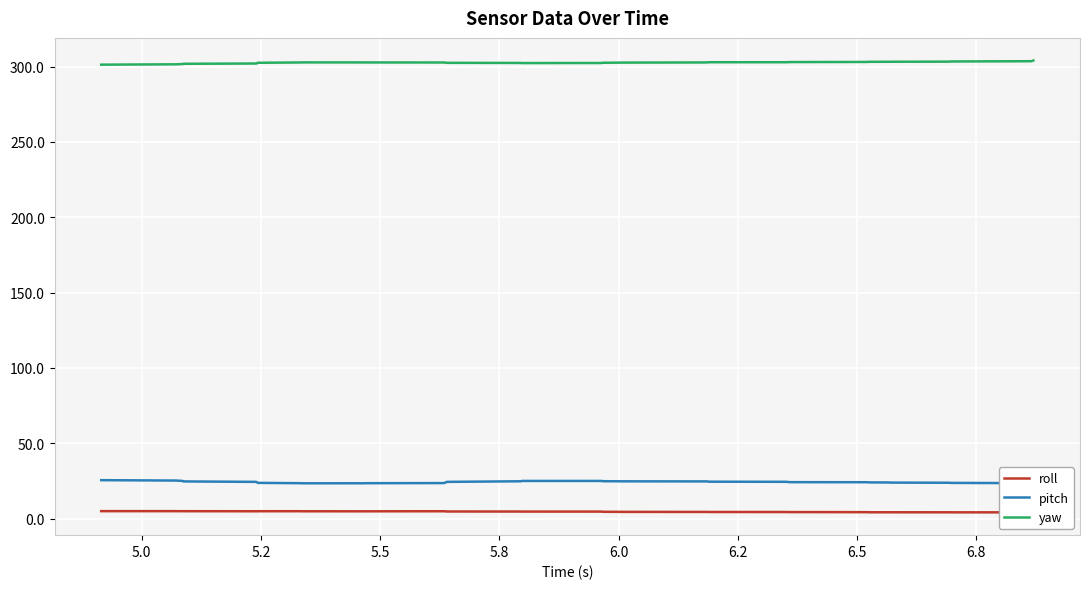

What is the highest value of the yaw series?

304.0